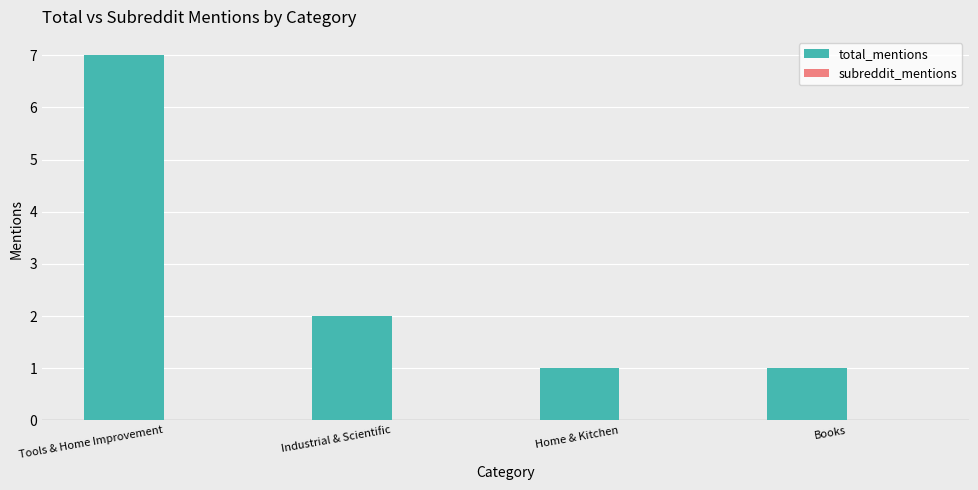

What is the sum of all values?

11